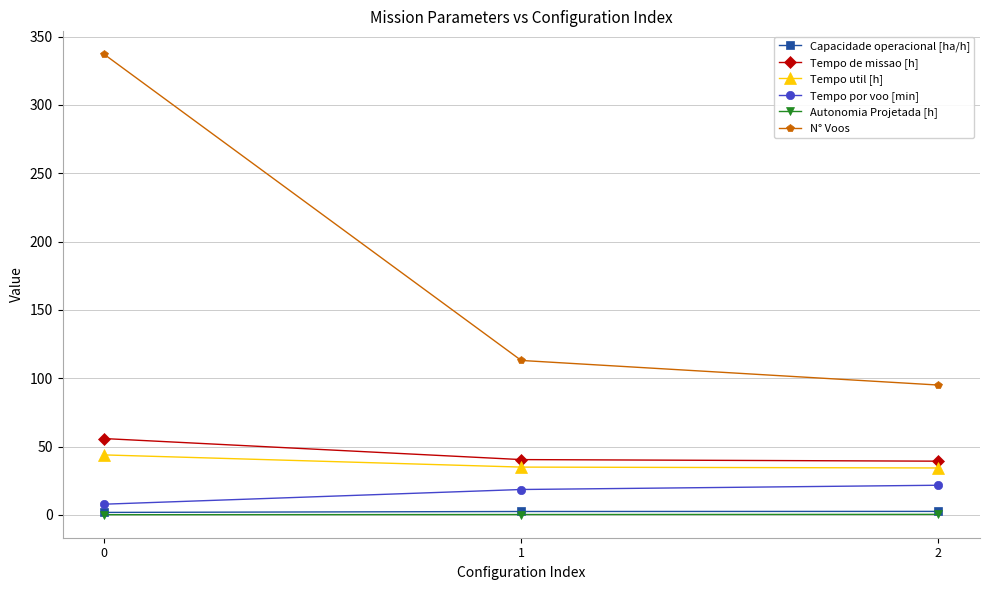

Between 0 and 2, which series saw the biggest shift?

N° Voos